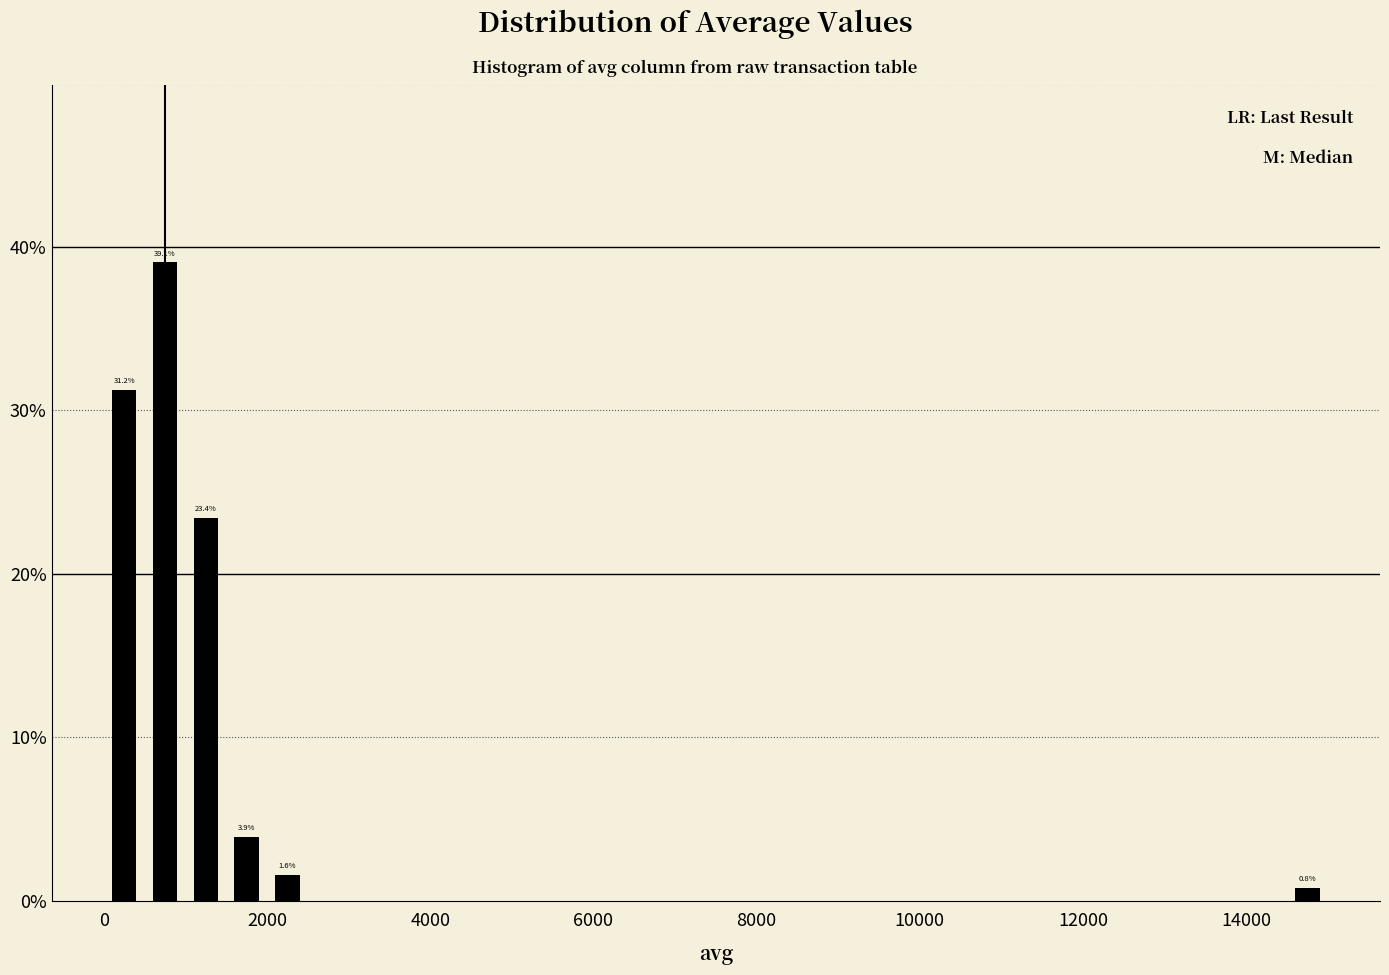

Around what value on the x-axis is the tallest bar? Give the approximate position of its centre, as read against the axis.

800